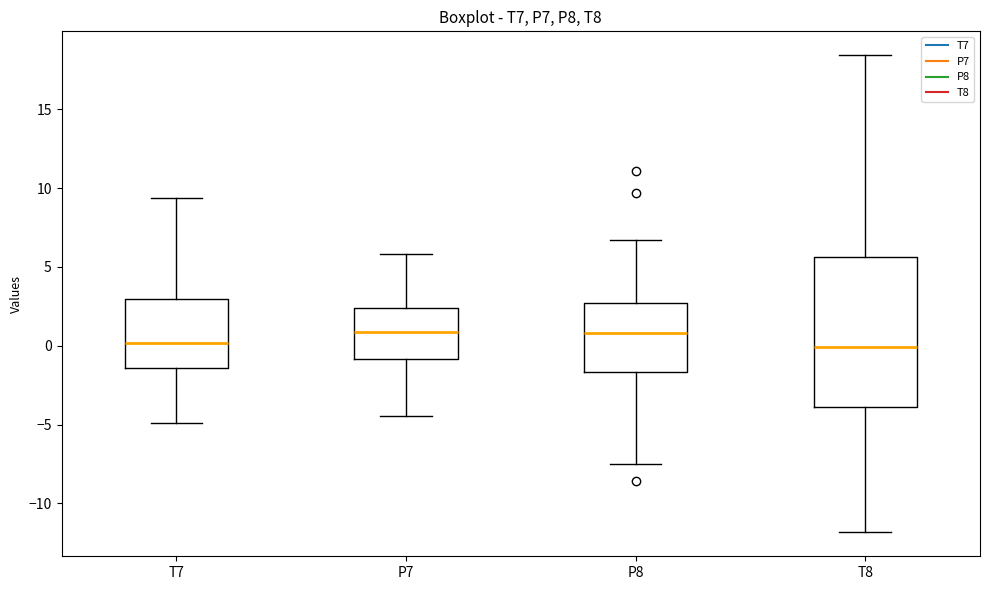

Where does the median line of the box for T7 sit on the y-axis? The values are not printed on the chart, so give them approximately, as read against the axis.

0.0